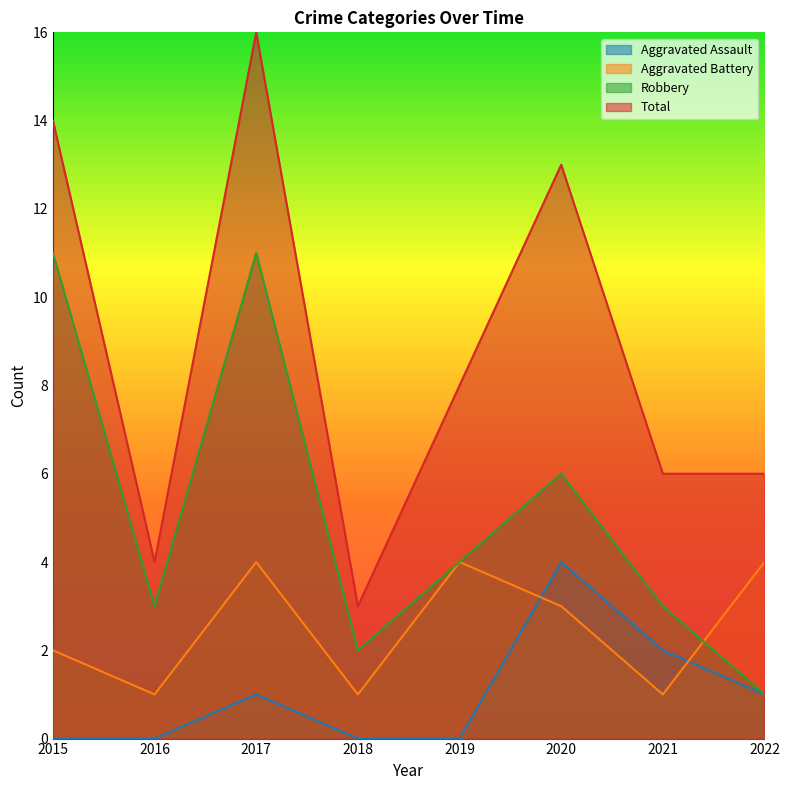

Reading left to right, extract all data points from this chart.

Aggravated Assault: 0	0	1	0	0	4	2	1
Aggravated Battery: 2	1	4	1	4	3	1	4
Robbery: 11	3	11	2	4	6	3	1
Total: 14	4	16	3	8	13	6	6